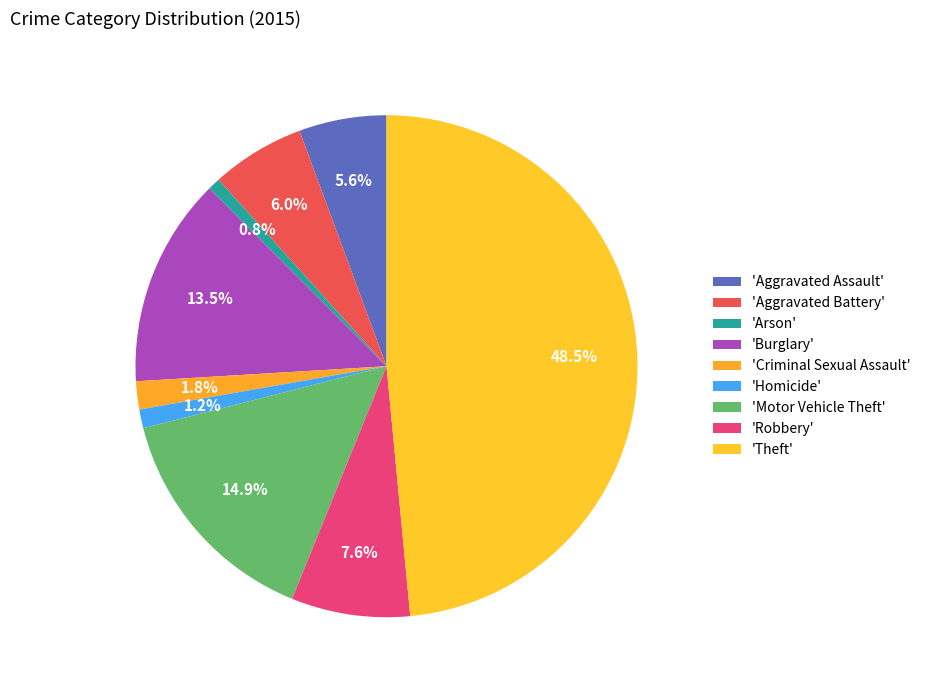

To the nearest percent, what is the difference between the largest and smallest slice percentages?

48%